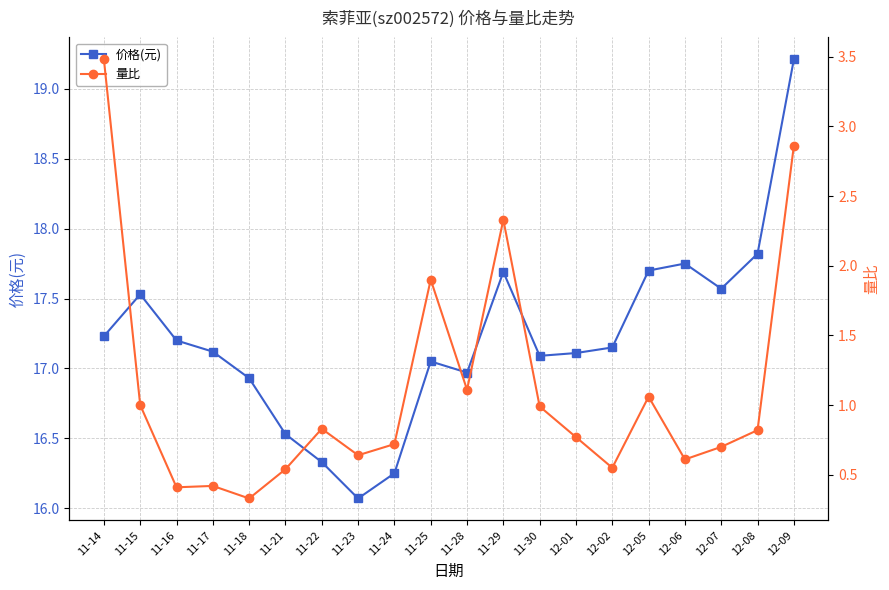

How many lines are shown in the chart?

2